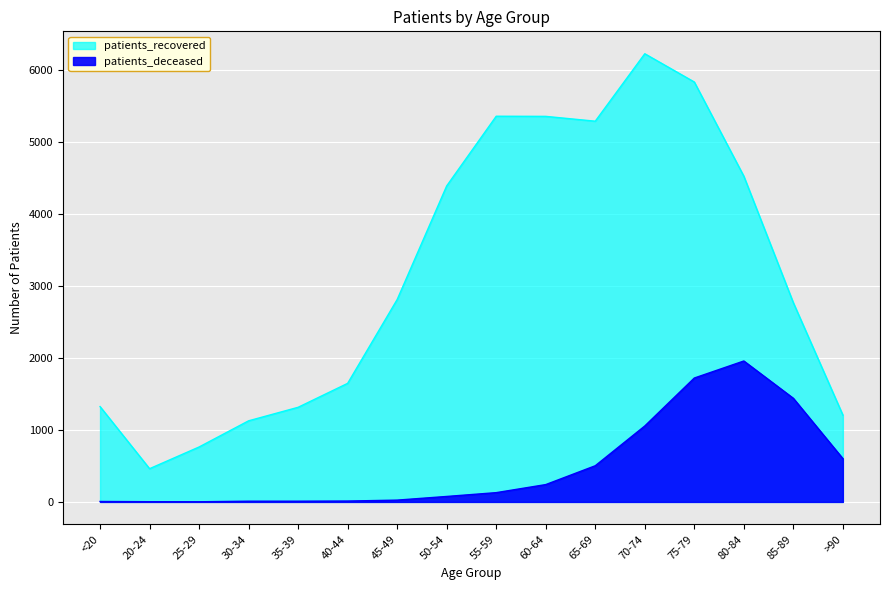

True or false: patients_deceased and patients_recovered intersect in this chart.

False